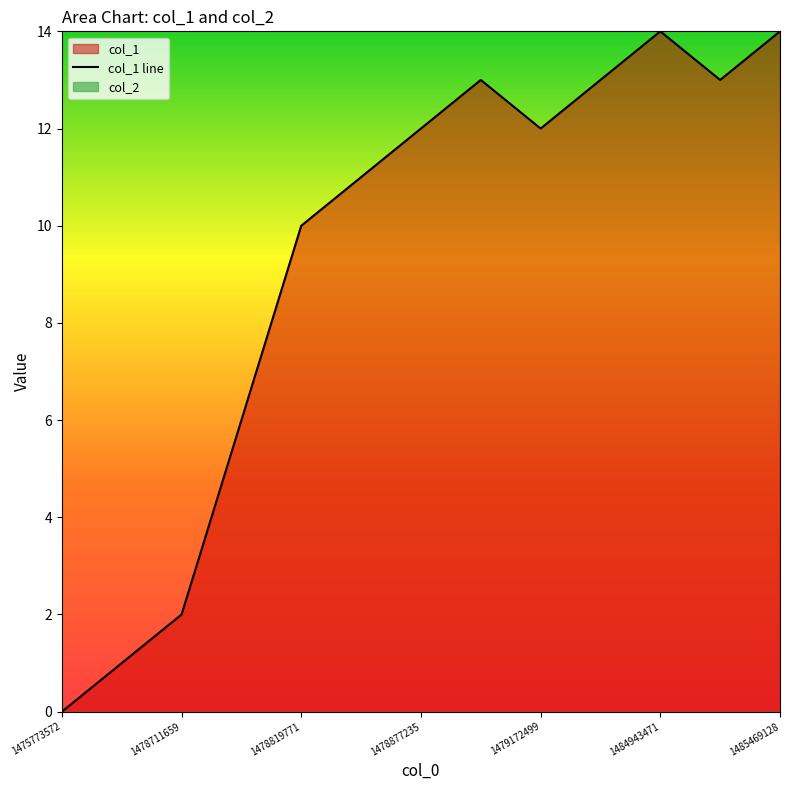

The value of col_1 line at 1478877235 is 12. True or false?

True